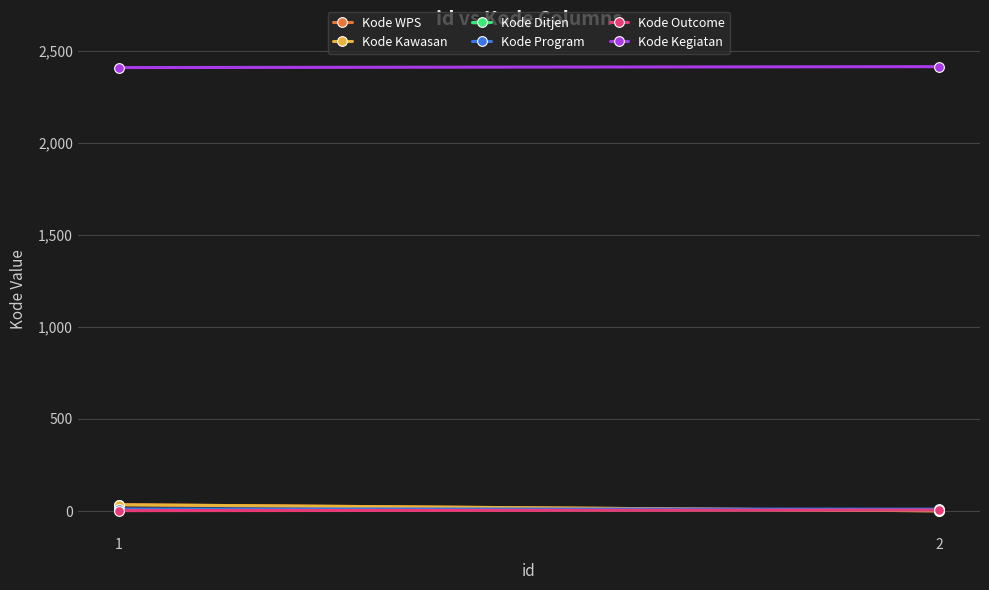

At which category does the chart reach its minimum across all series?

2